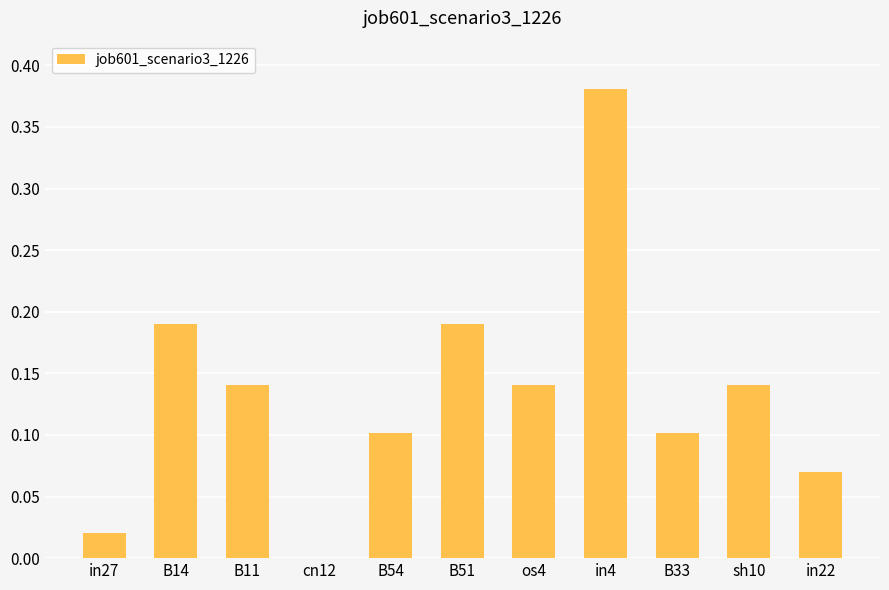

What is the sum of all values?

1.5